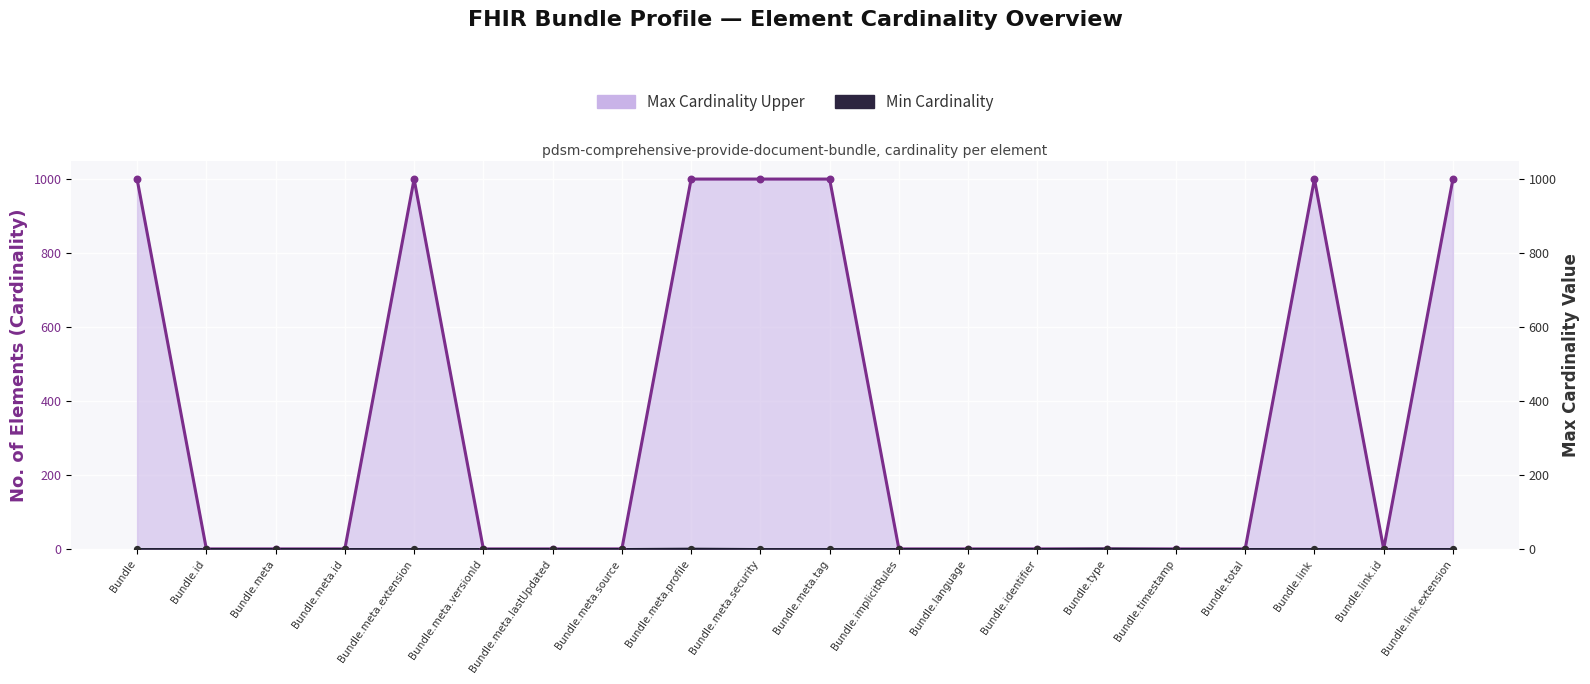

At which category is the sum across all series the highest?

Bundle.meta.profile